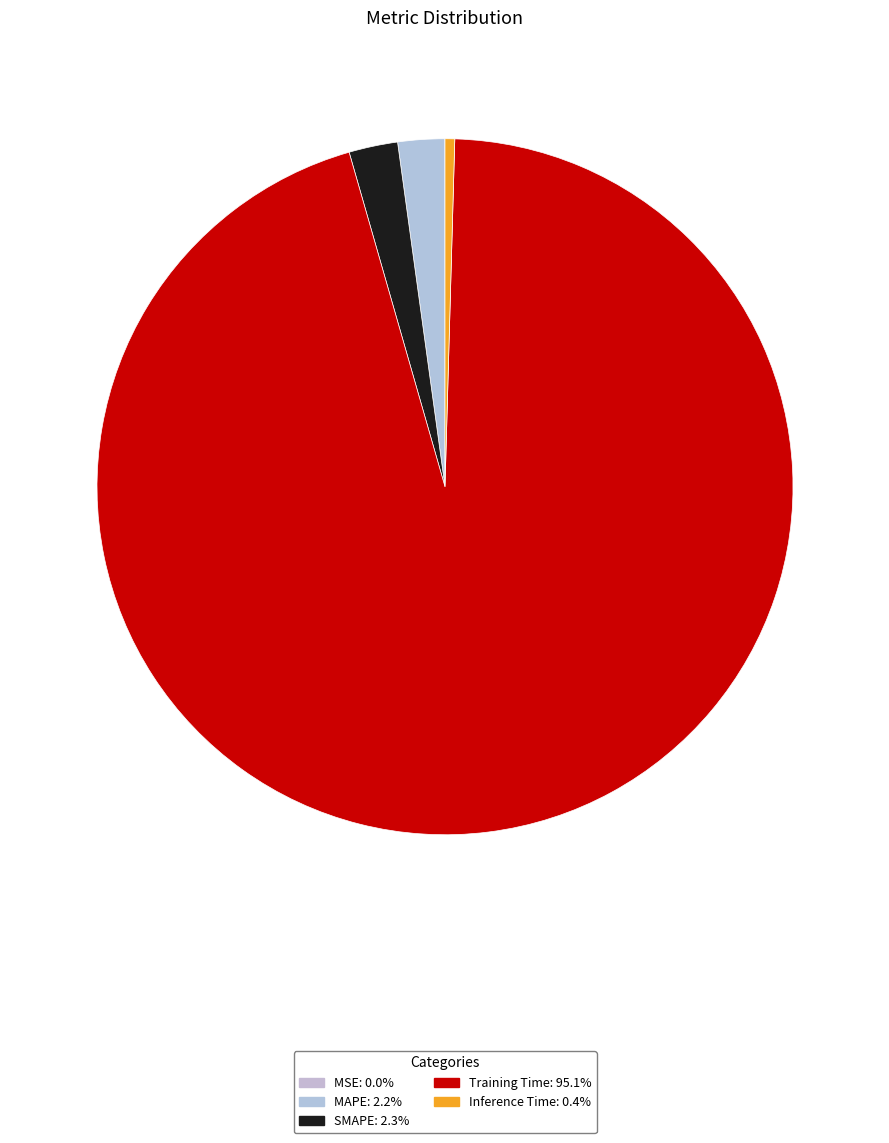

Is it true that MAPE is 11% of the pie?

False